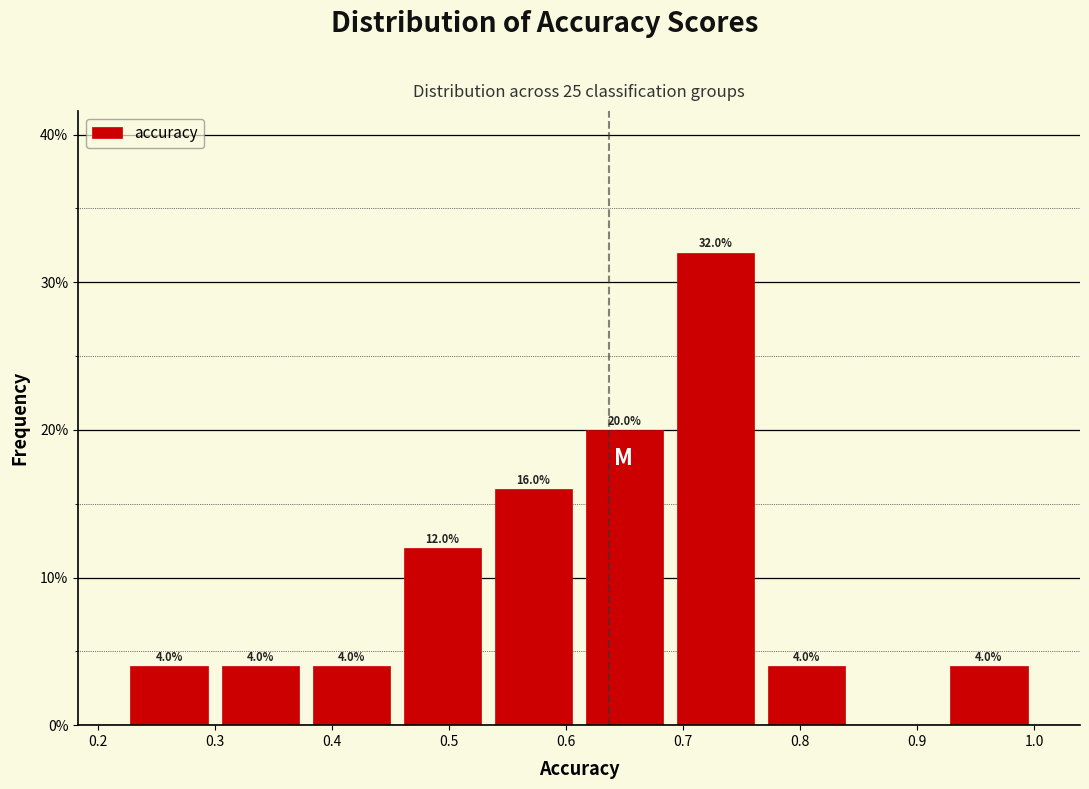

Which range on the x-axis has the tallest bar?

0.69 to 0.77